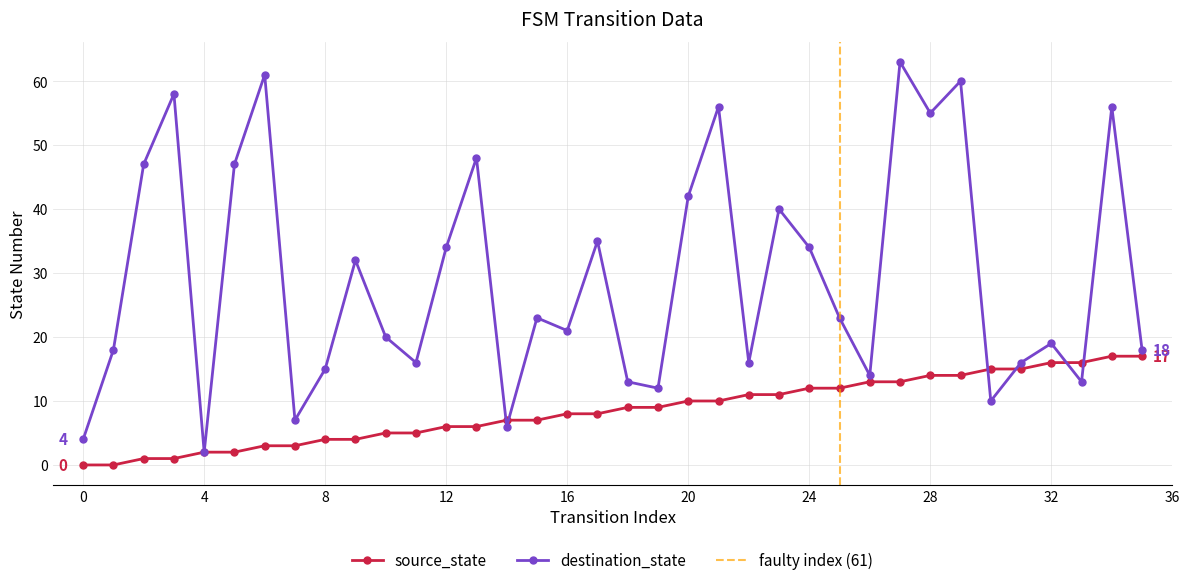

True or false: destination_state has a value of 4 at 0.

True